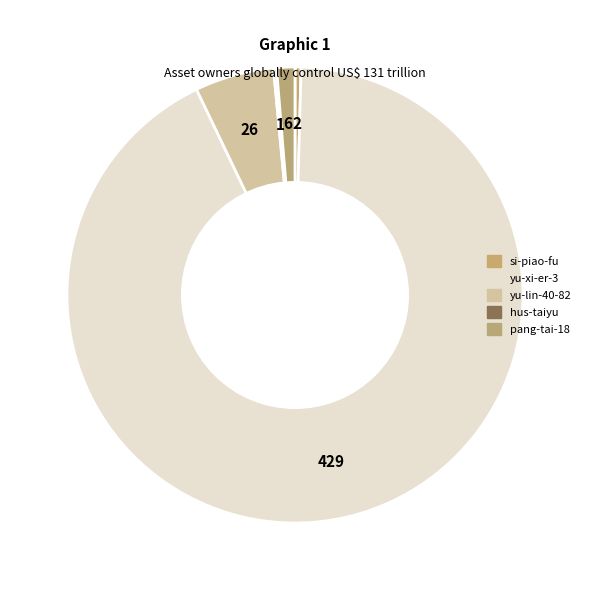

Which category has the smallest portion of the pie?

hus-taiyu